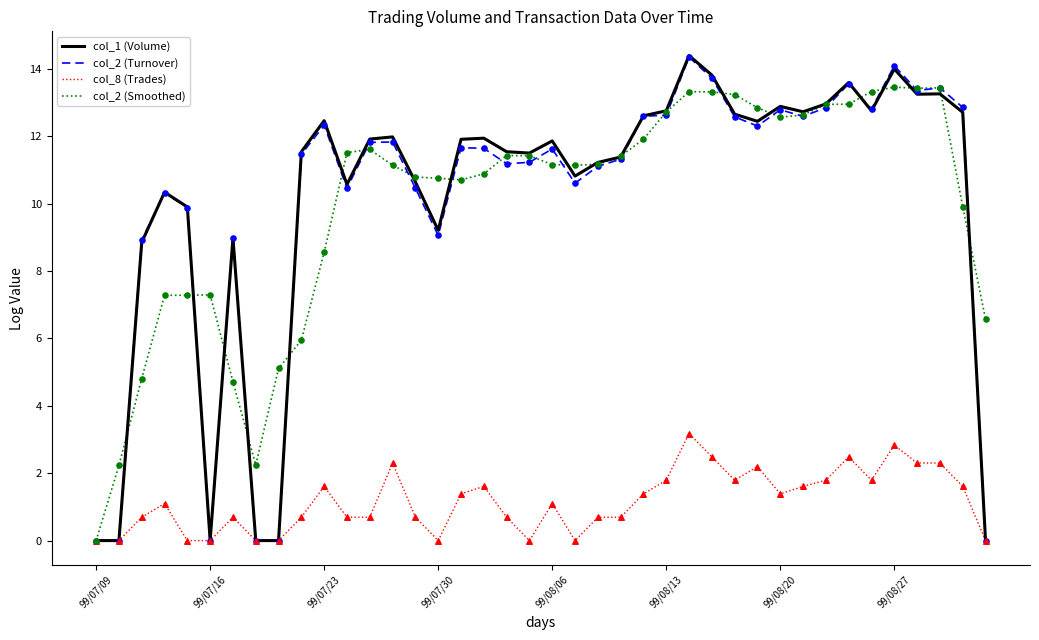

What is the maximum value for col_8 (Trades)?

3.2